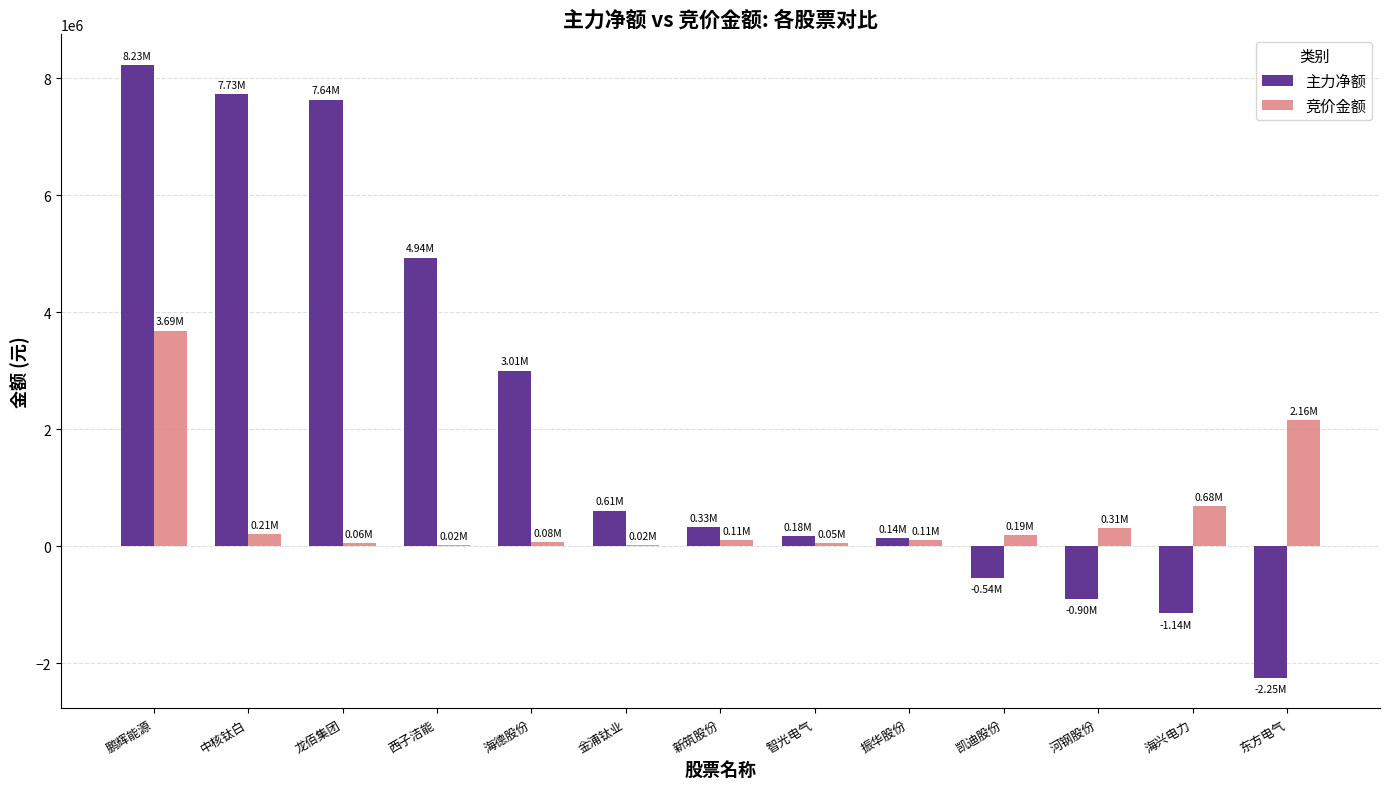

What is the sum of the 主力净额 values at 东方电气 and 西子洁能?

2689568